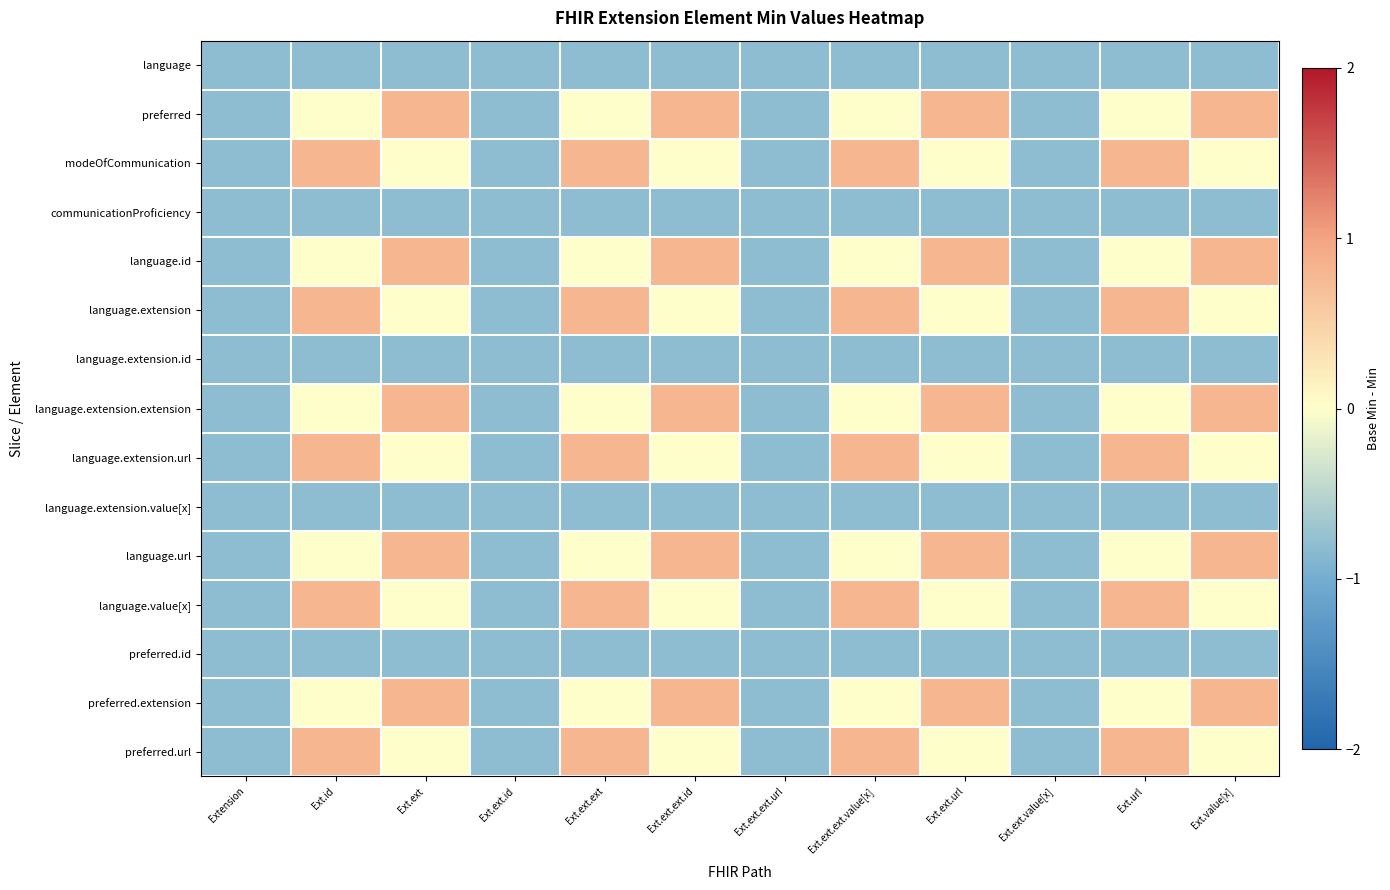

Count the number of data series in this chart.

15